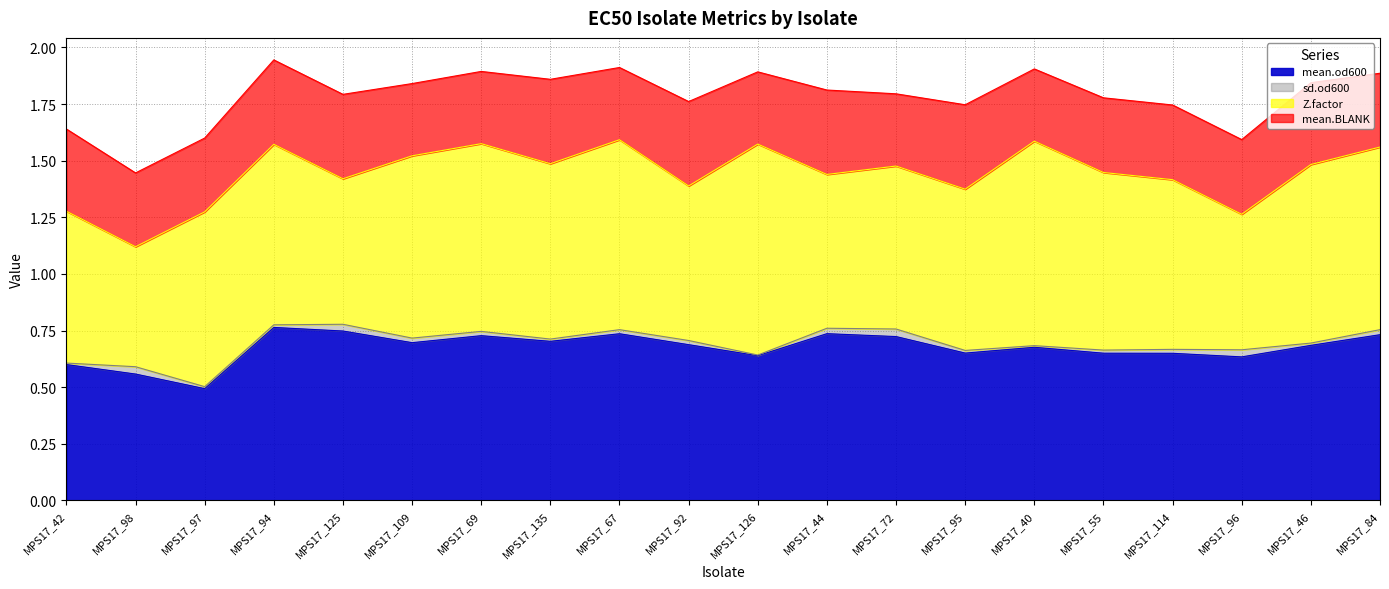

What is the highest value of the mean.od600 series?

0.8